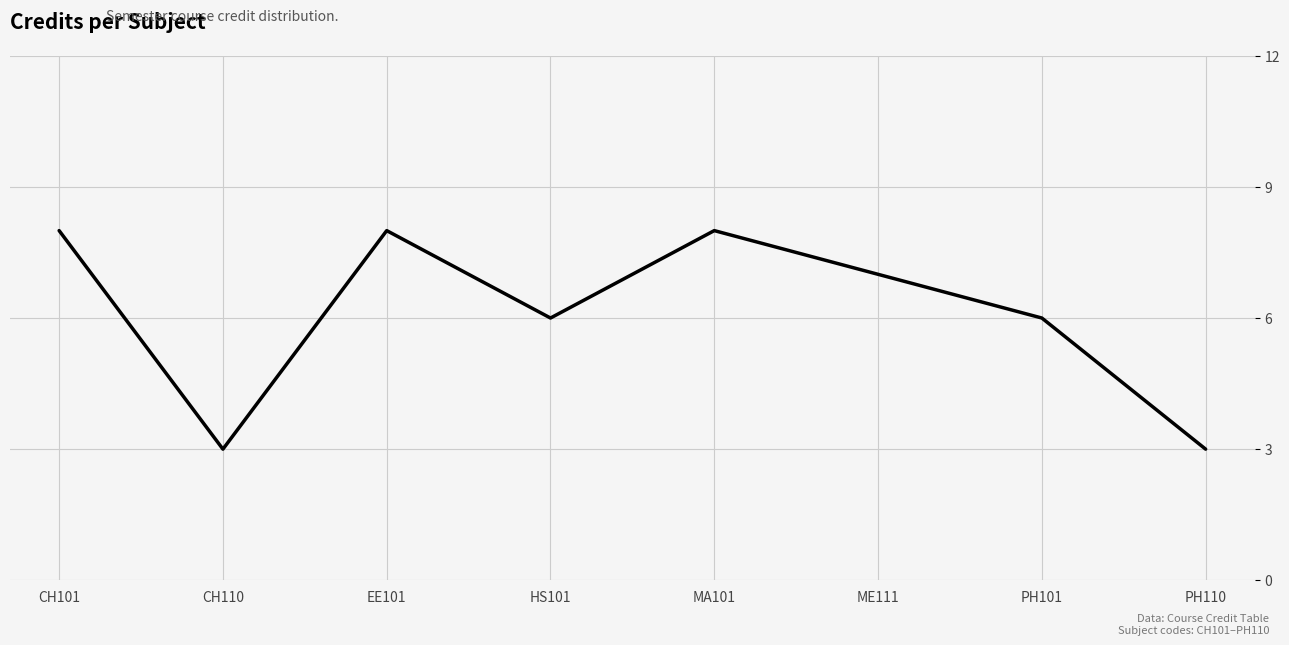

Reading left to right, list all the values displayed in this chart.

CH101=8	CH110=3	EE101=8	HS101=6	MA101=8	ME111=7	PH101=6	PH110=3